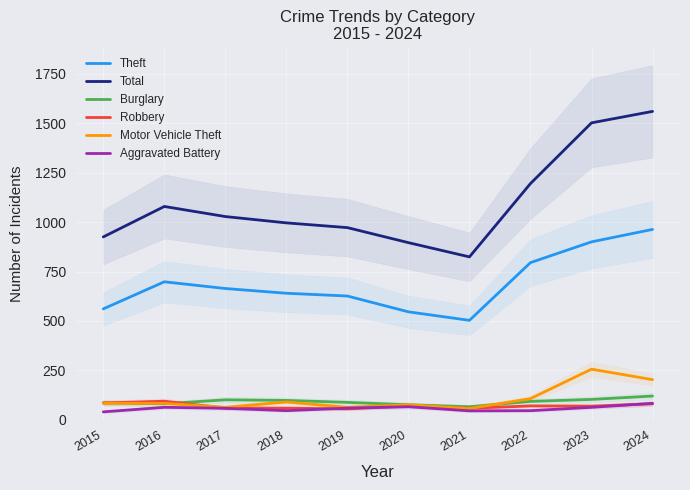

Reading left to right, extract all data points from this chart.

Theft: 561	698	664	640	626	546	503	795	900	963
Total: 925	1079	1028	996	972	896	824	1195	1502	1560
Burglary: 86	81	101	98	88	76	66	93	103	120
Robbery: 85	94	59	59	55	70	58	70	69	81
Motor Vehicle Theft: 84	83	63	90	63	76	57	107	256	203
Aggravated Battery: 40	63	58	46	59	66	45	46	63	83